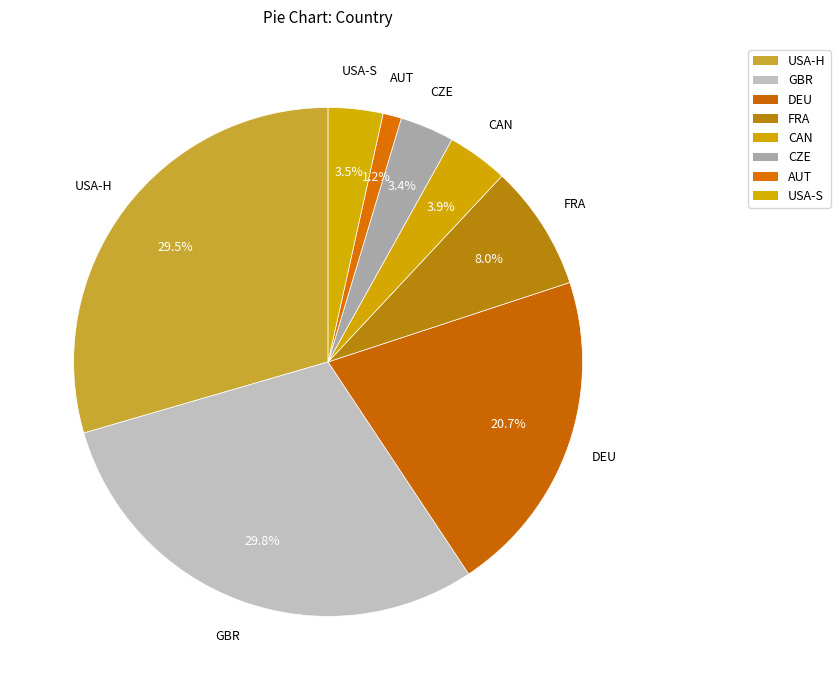

How many slices are in this pie chart?

8